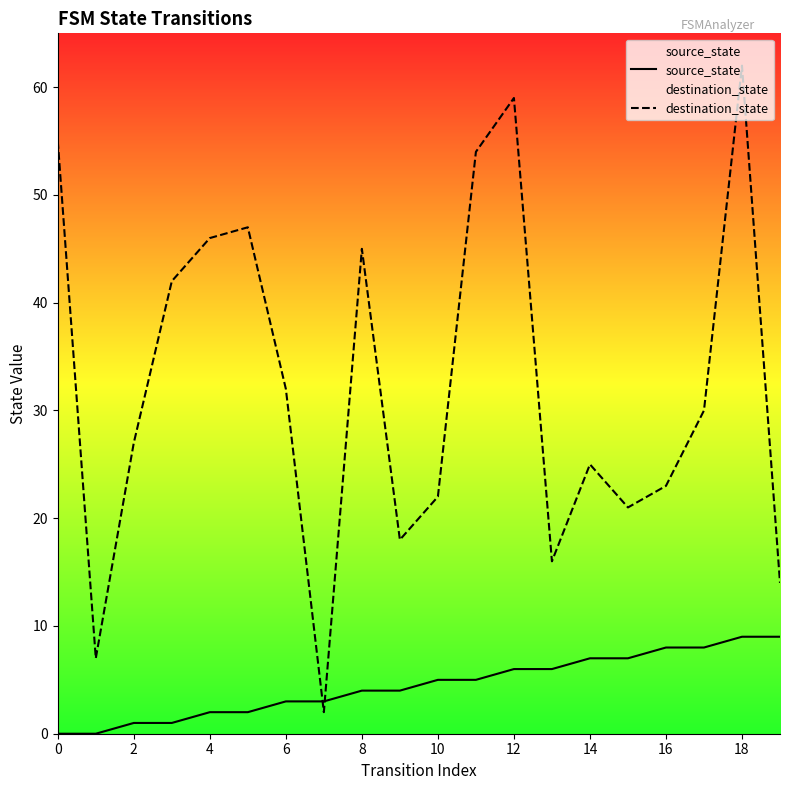

How many data points in destination_state are above 30?

9